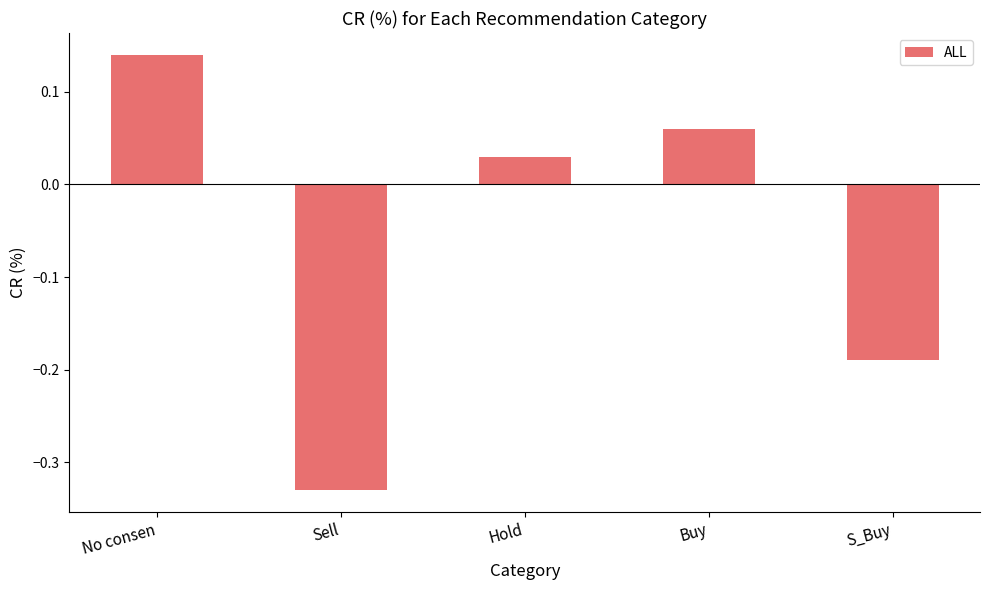

Are the bars horizontal?

No